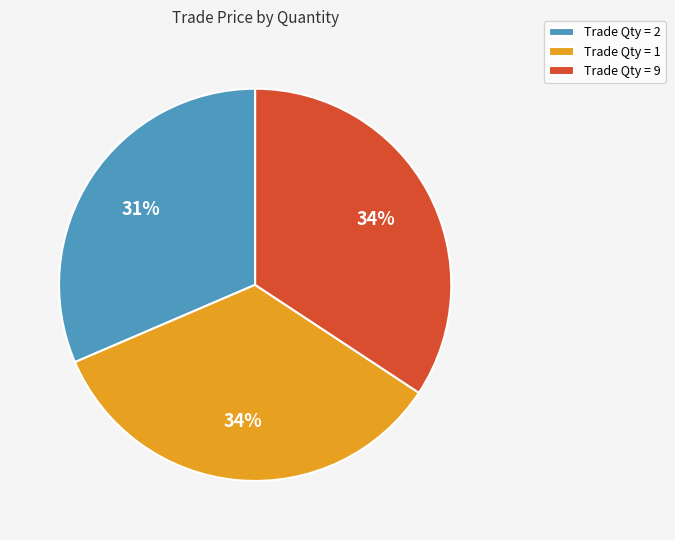

How many slices are in this pie chart?

3